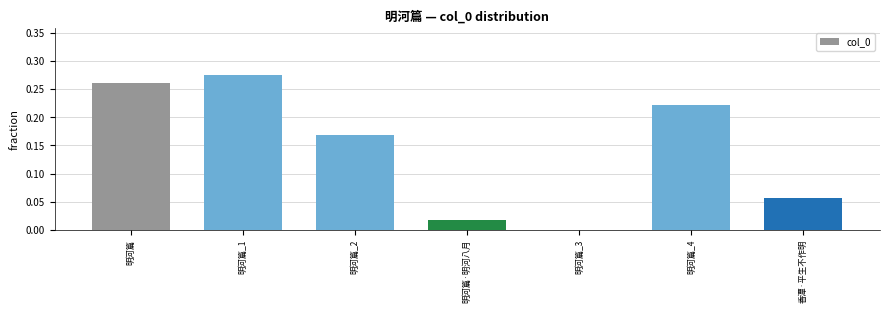

Which has a higher value, 明河篇_3 or 香潭·平生不作明?

香潭·平生不作明